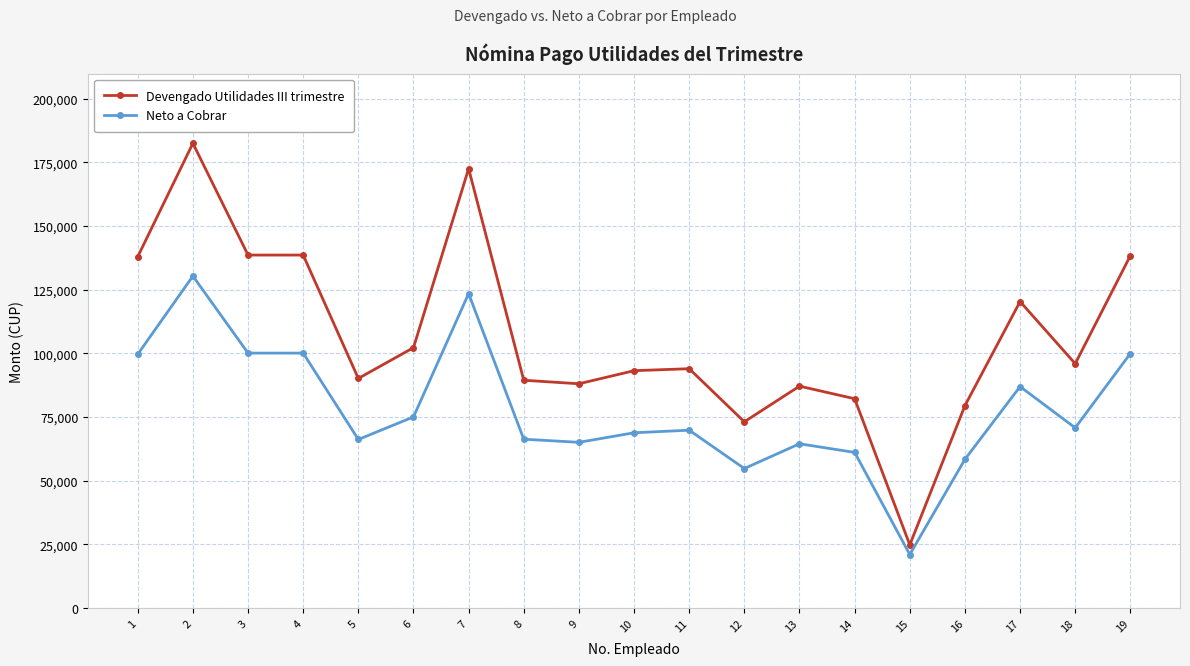

What is the difference between the second highest and minimum values in the Neto a Cobrar series?

102428.0